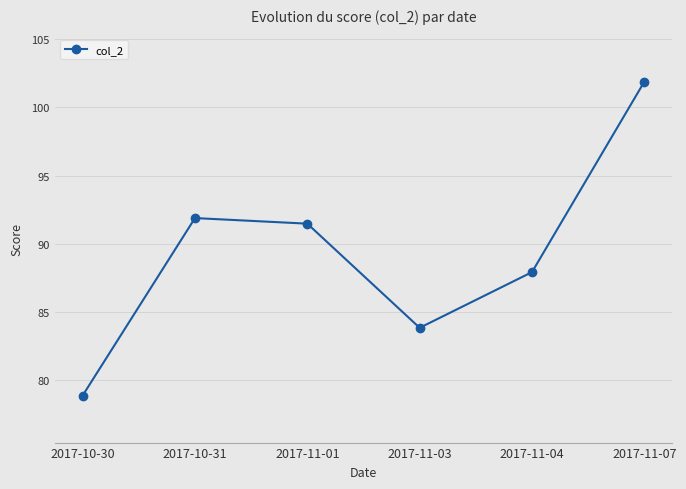

Count the number of categories in the chart.

6